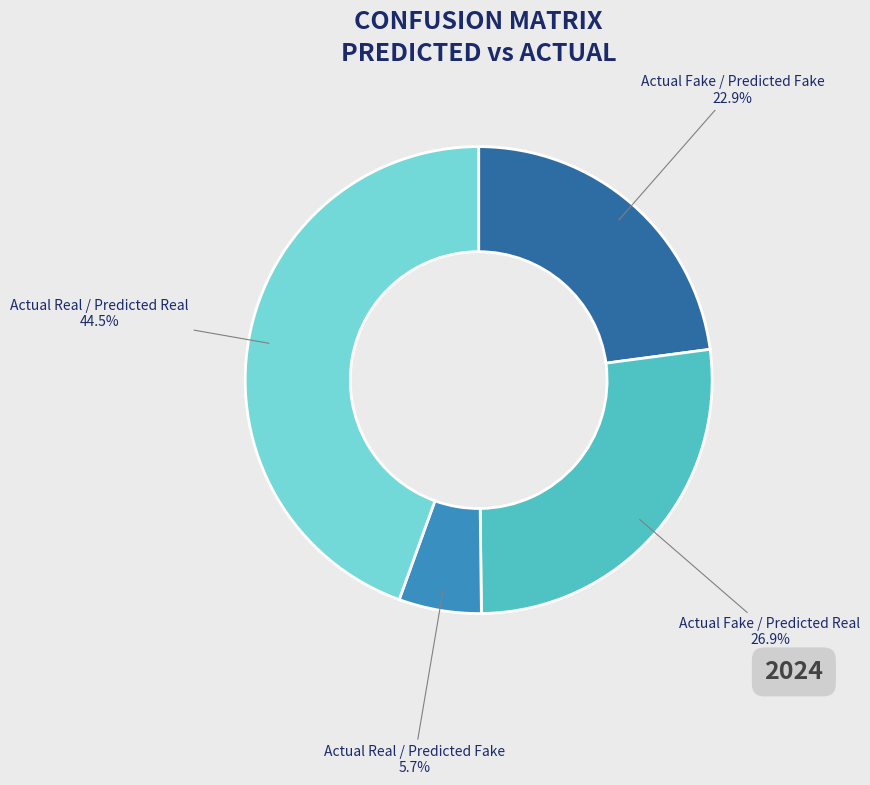

Which has a higher value, Actual Real / Predicted Fake or Actual Fake / Predicted Fake?

Actual Fake / Predicted Fake